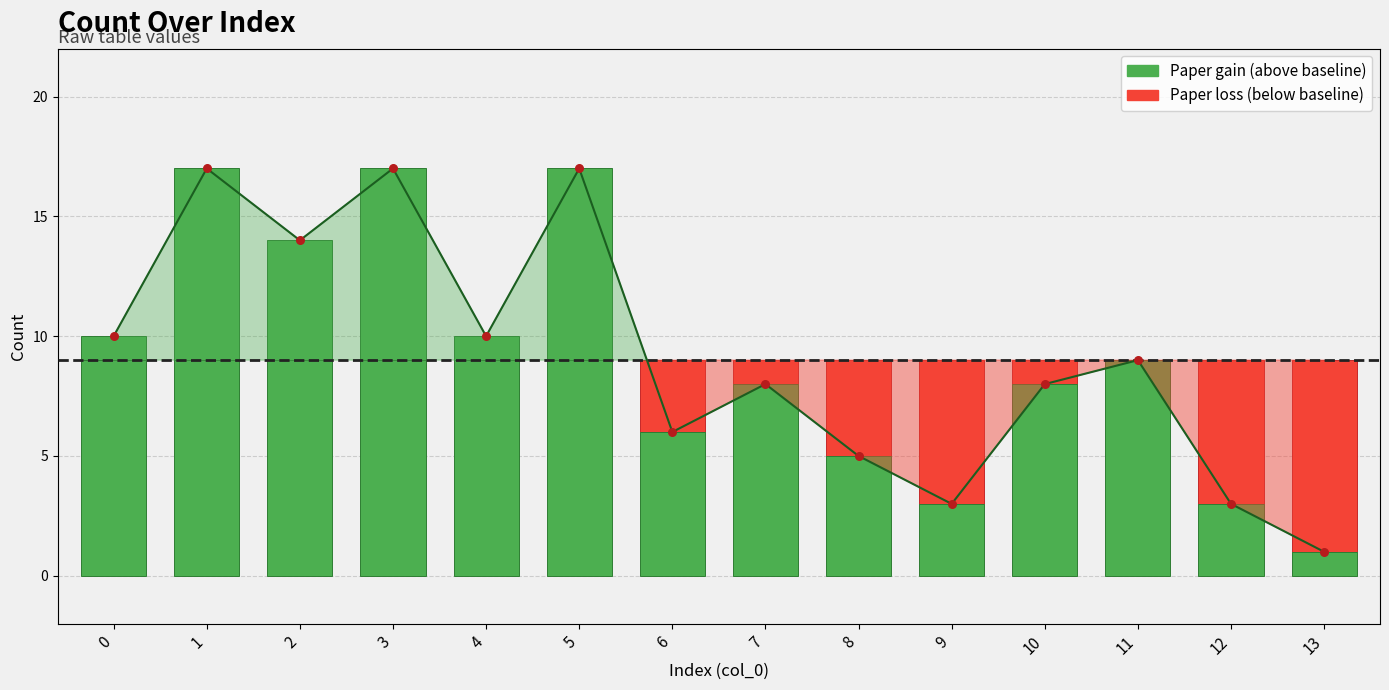

What is the change in value from 1 to 10?

-9